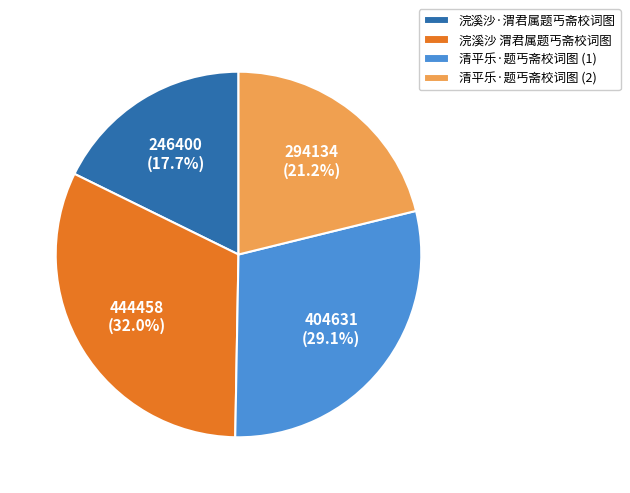

Count the number of slices in the pie.

4